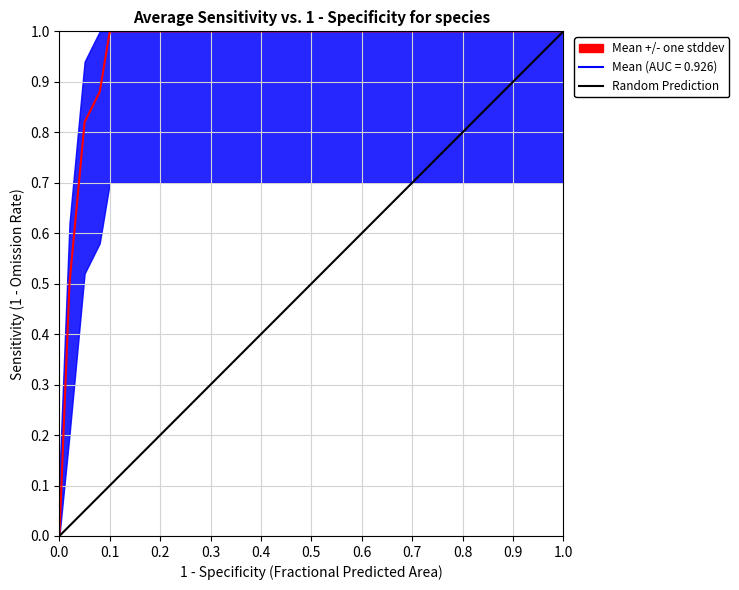

The value of Mean (AUC = 0.926) at 0.1 is 1.0. True or false?

True